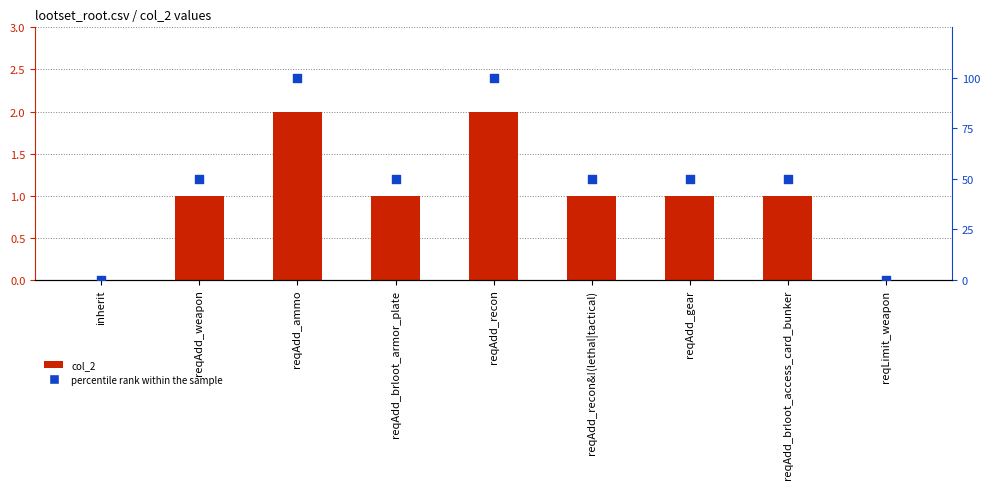

What are all the series names shown in the legend?

col_2, percentile rank within the sample